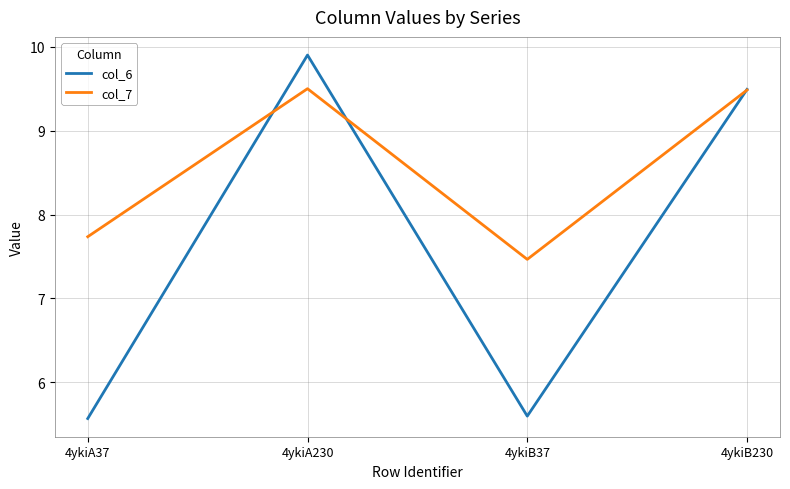

Which series has the largest total across all categories?

col_7